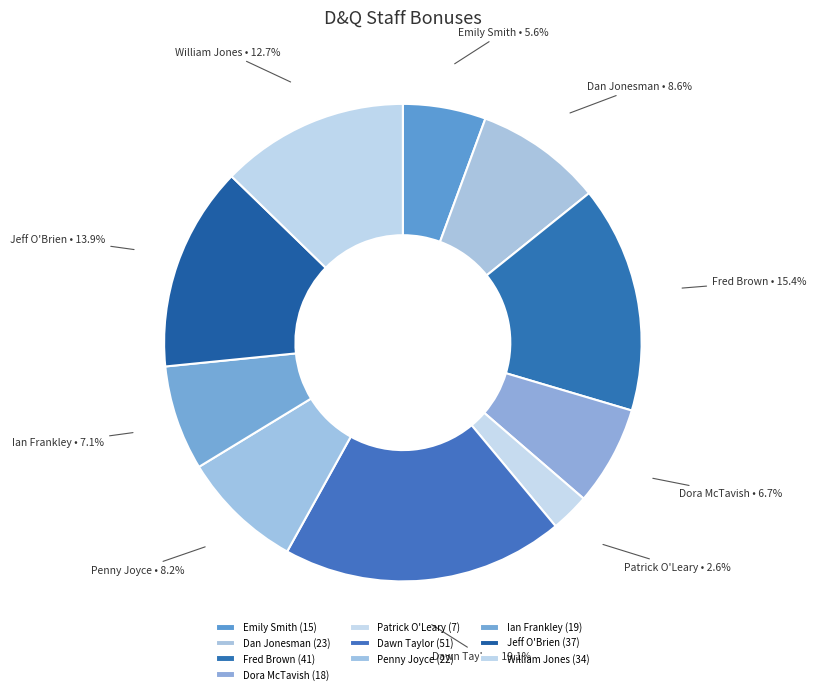

How many slices are in this pie chart?

10